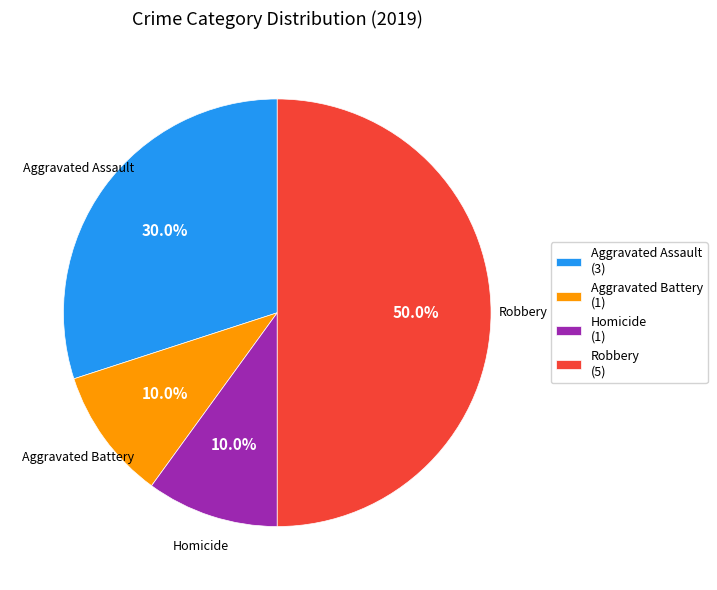

What is the ratio of the value at Robbery (5) to the value at Aggravated Battery (1)?

5.0